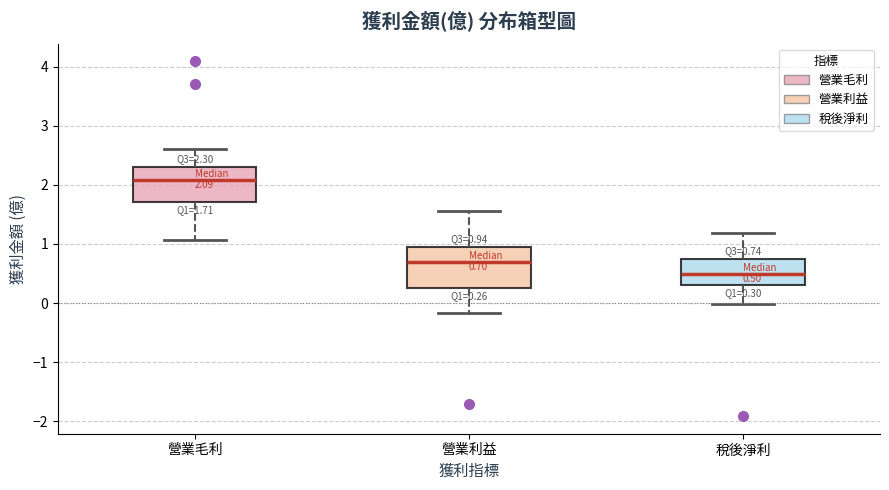

Which box has the lowest median line?

稅後淨利